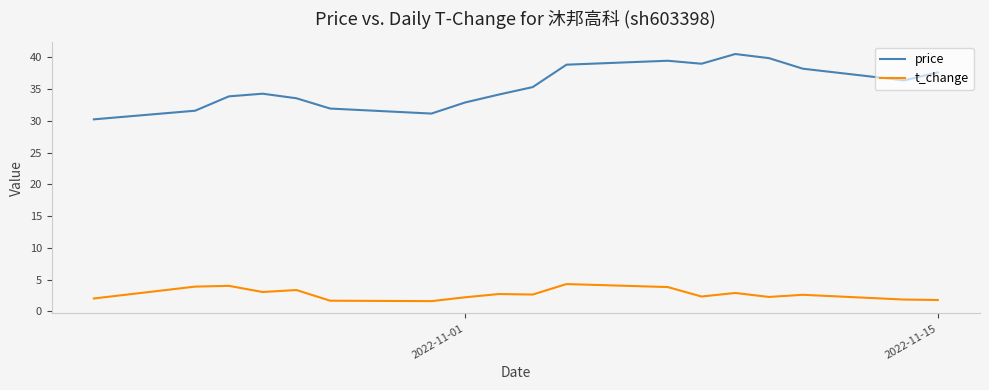

Which series has the widest spread of values?

price